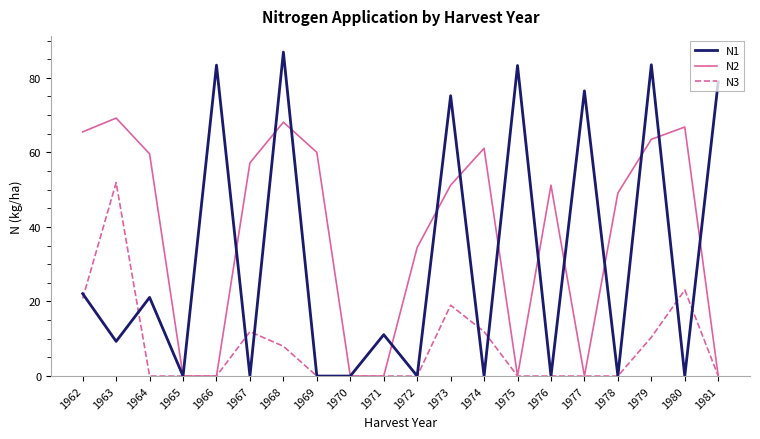

Read the N1 value at 1962.

22.1